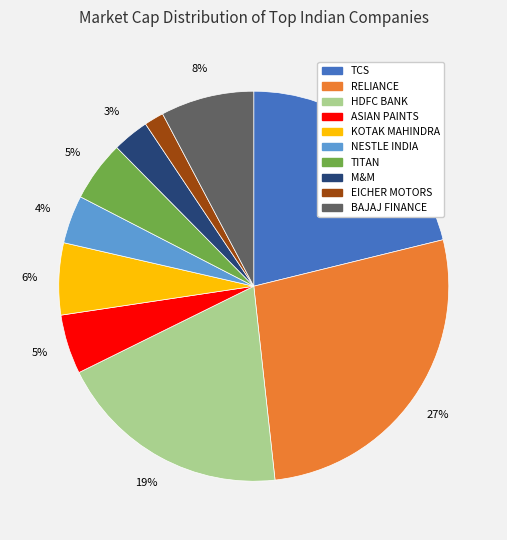

Is the sum of EICHER MOTORS and M&M greater than half?

No